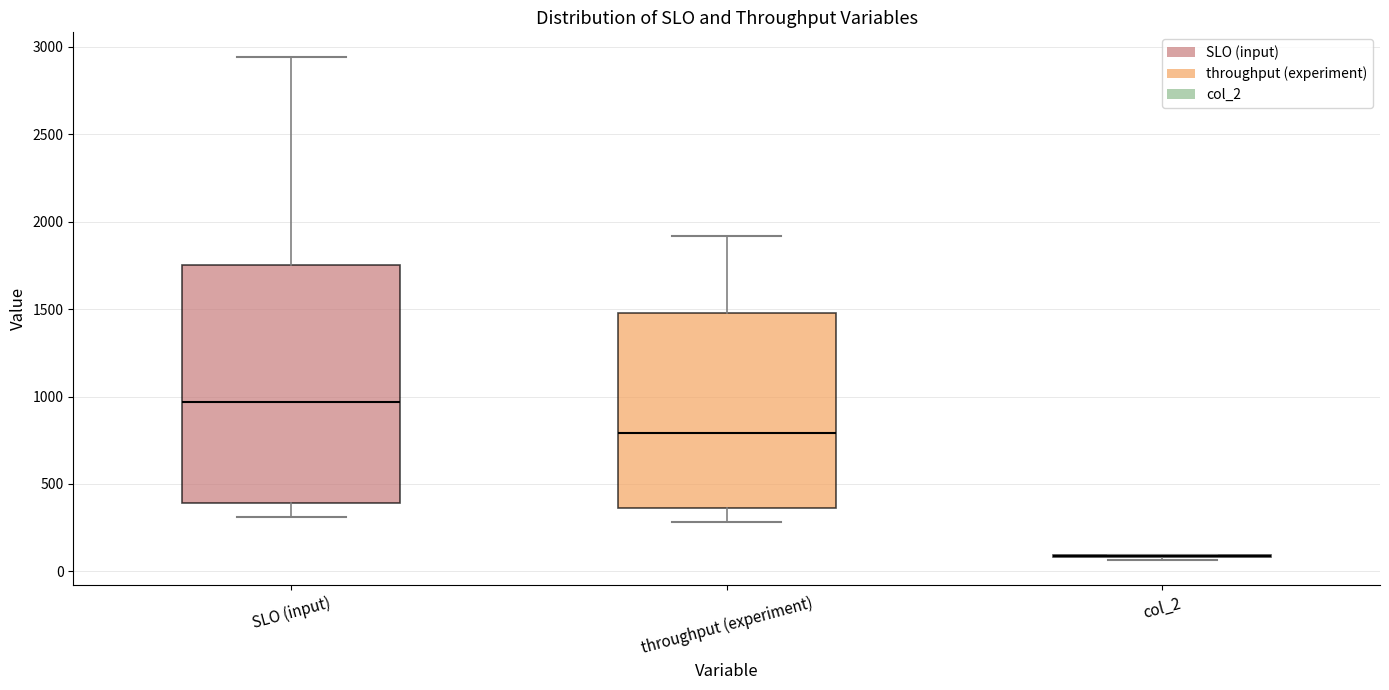

Reading left to right, read every box against the y-axis: the position of its median line, the range the box covers, and the ends of its whiskers. The values are not printed on the chart, so give them approximately, as read against the axis.

SLO (input): median 950, box 400 to 1750, whiskers 300 to 2950
throughput (experiment): median 800, box 350 to 1500, whiskers 300 to 1900
col_2: box collapsed to a line at 100, whiskers 50 to 100